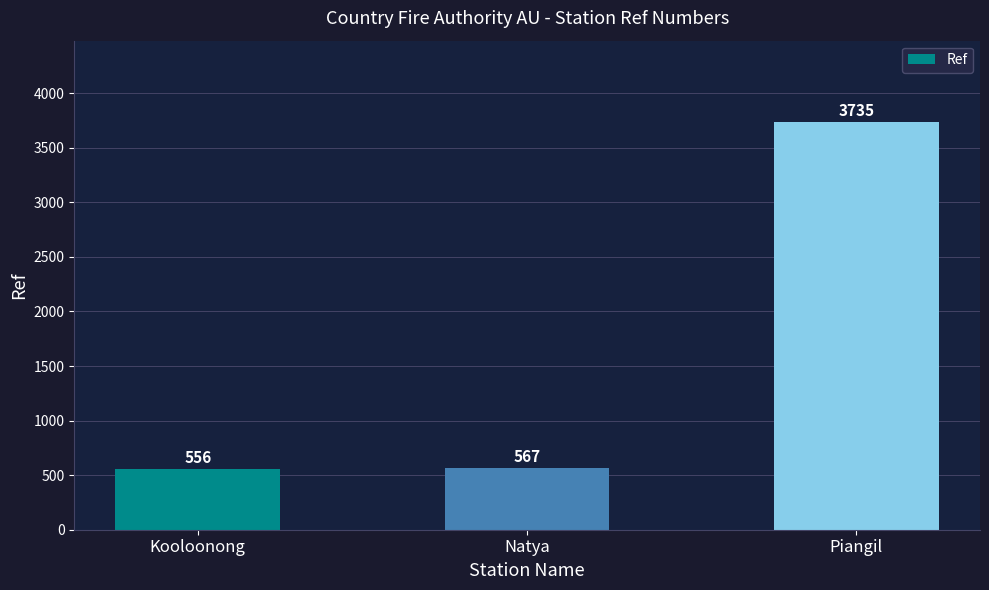

Between Piangil and Natya, which is larger?

Piangil